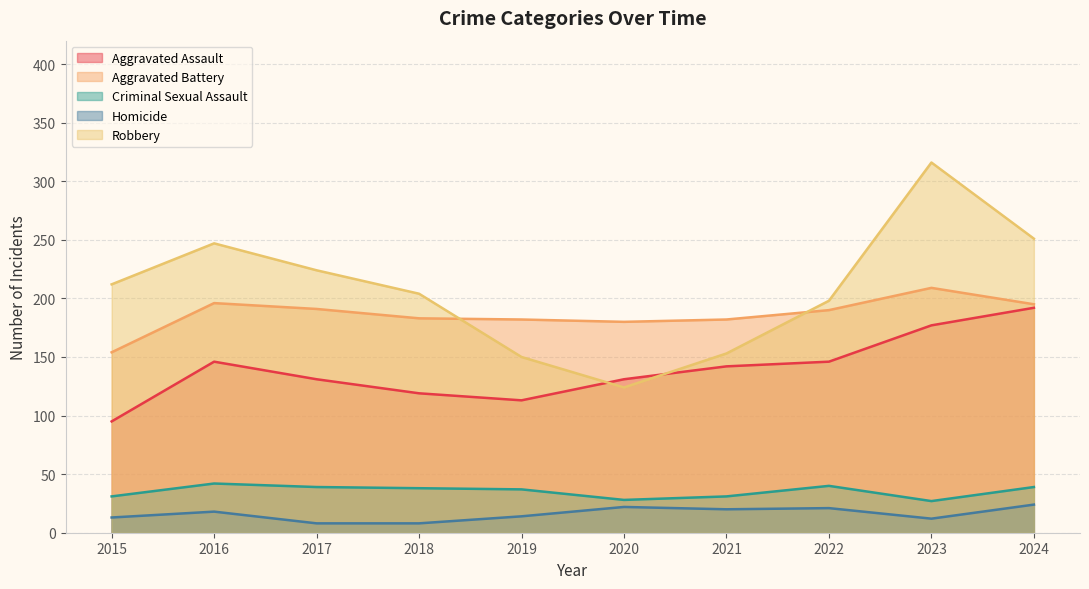

Does the chart display data point markers on the line(s)?

No